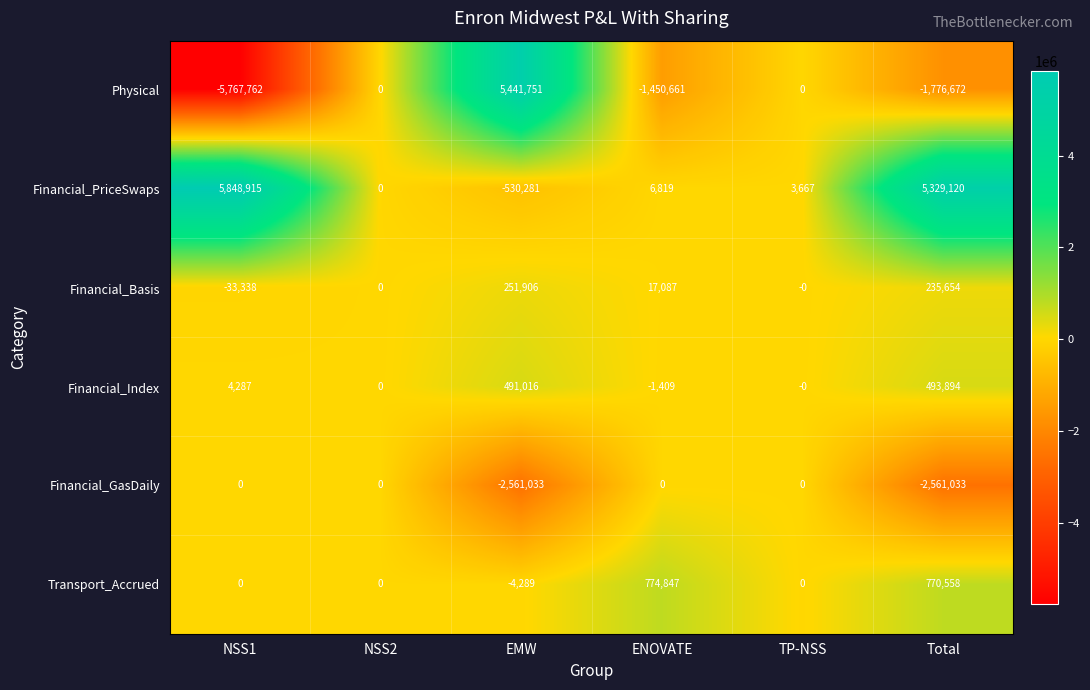

What is the total value across all series at ENOVATE?

-653317